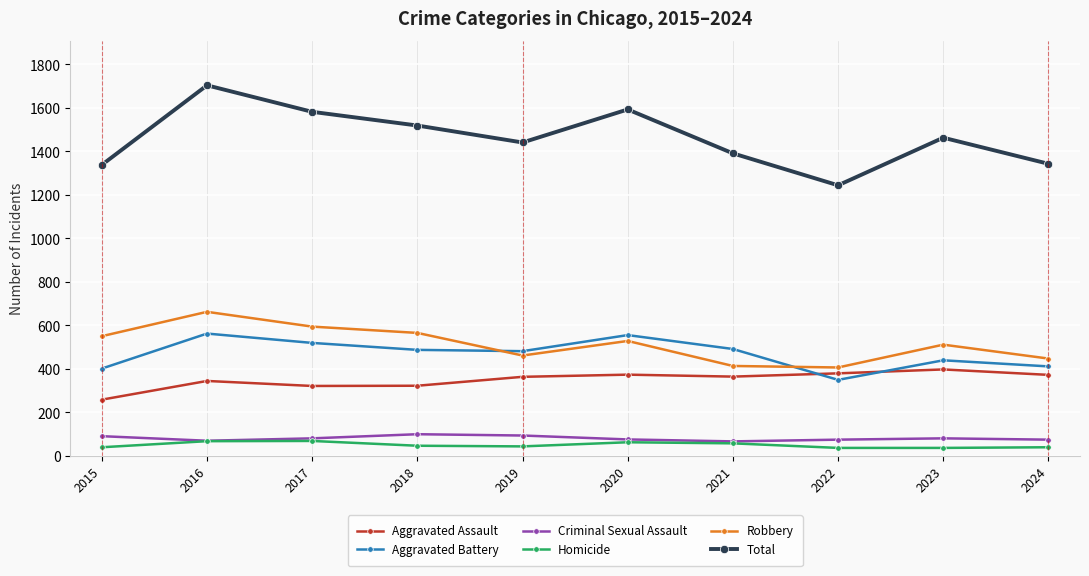

What is the difference between the maximum and minimum values in the Homicide series?

32